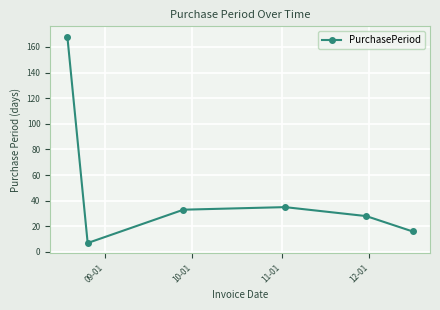

How many lines are shown in the chart?

1